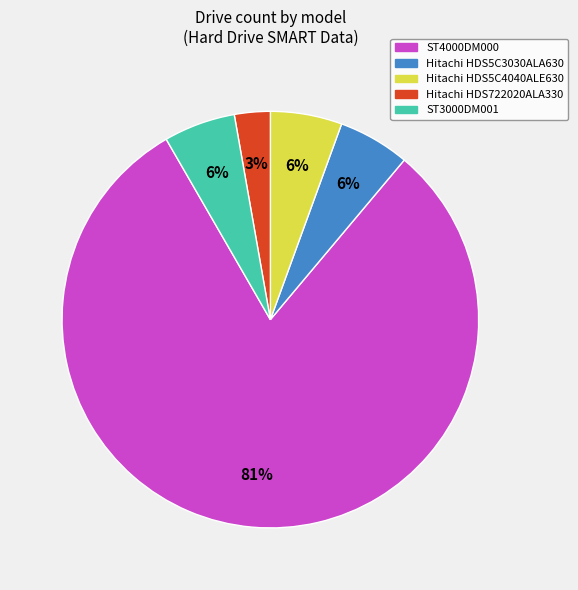

What is the largest slice in the pie chart?

ST4000DM000